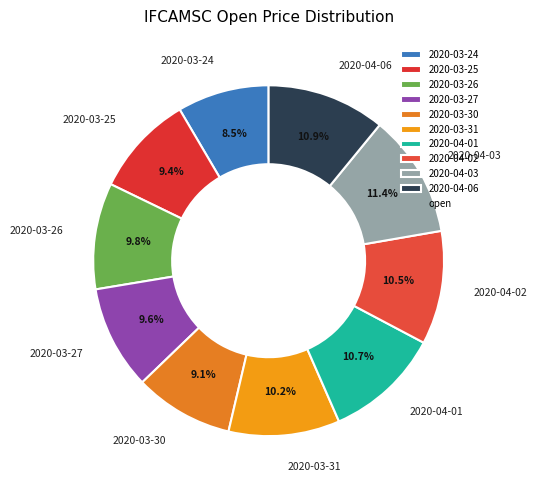

True or false: 2020-03-27 accounts for 16% of the total.

False